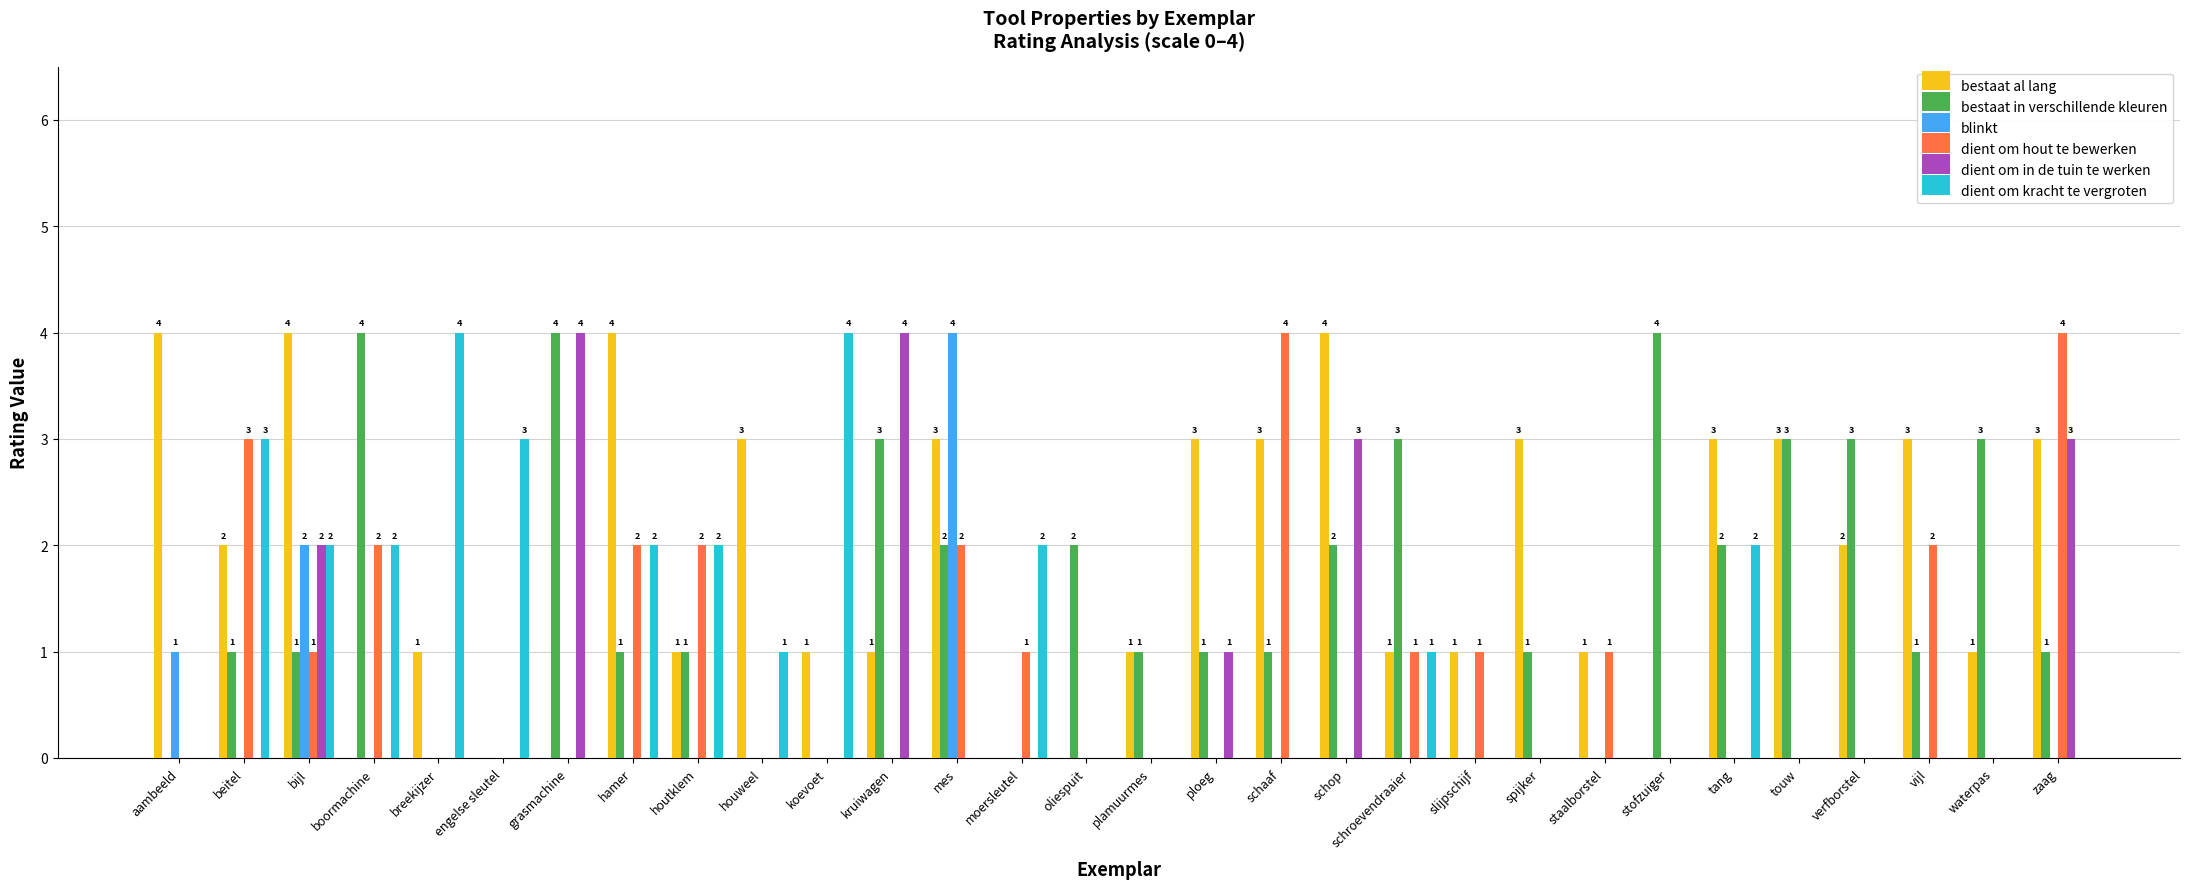

Which series changed the most between houtklem and slijpschijf?

dient om kracht te vergroten